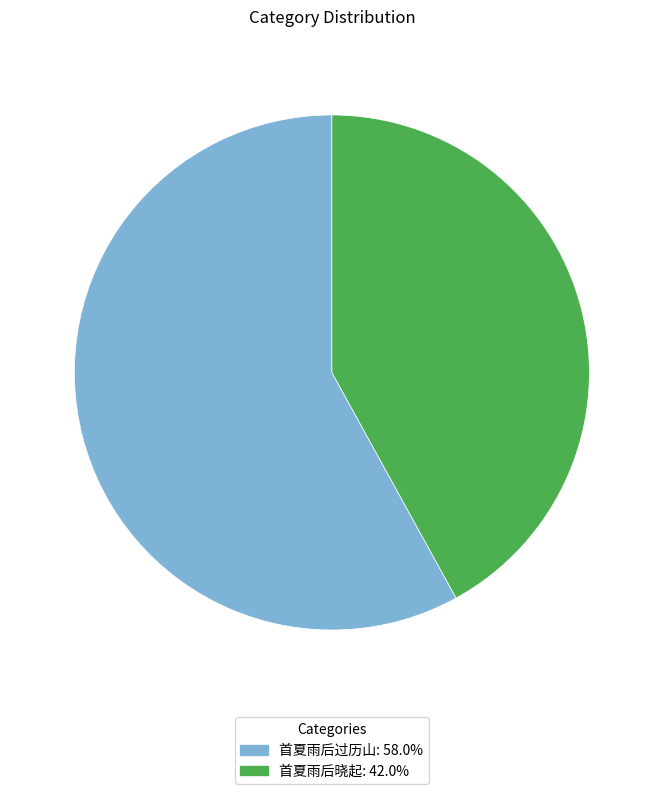

Is the sum of 首夏雨后过历山: 58.0% and 首夏雨后晓起: 42.0% greater than half?

Yes